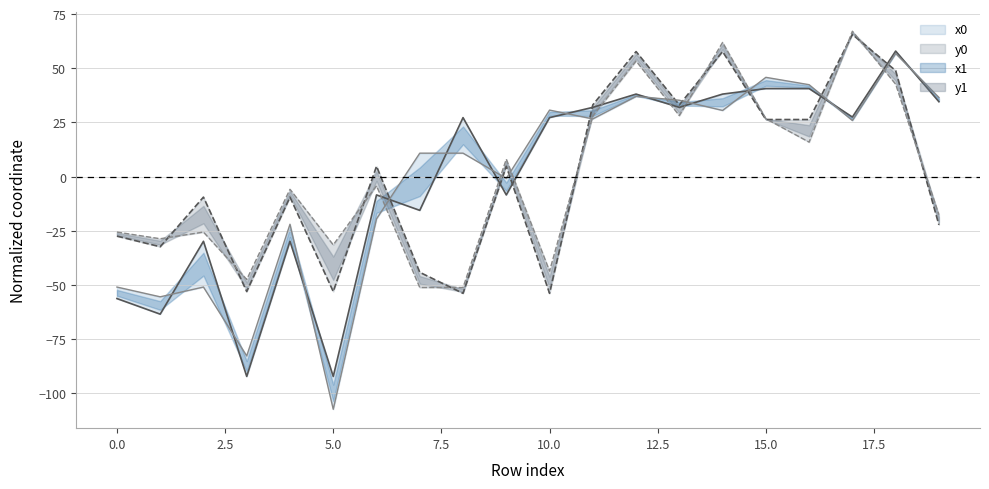

How many times do x0 and y1 cross each other?

9